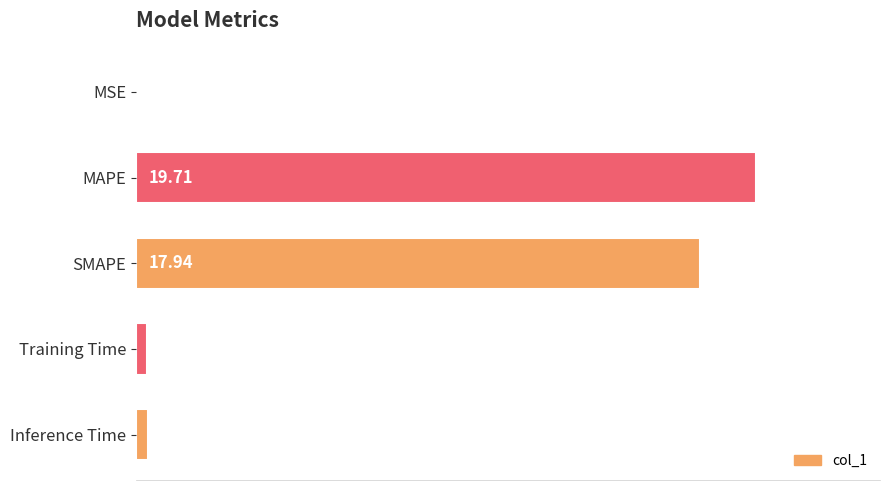

Where is the data nearest to the value 9?

Inference Time